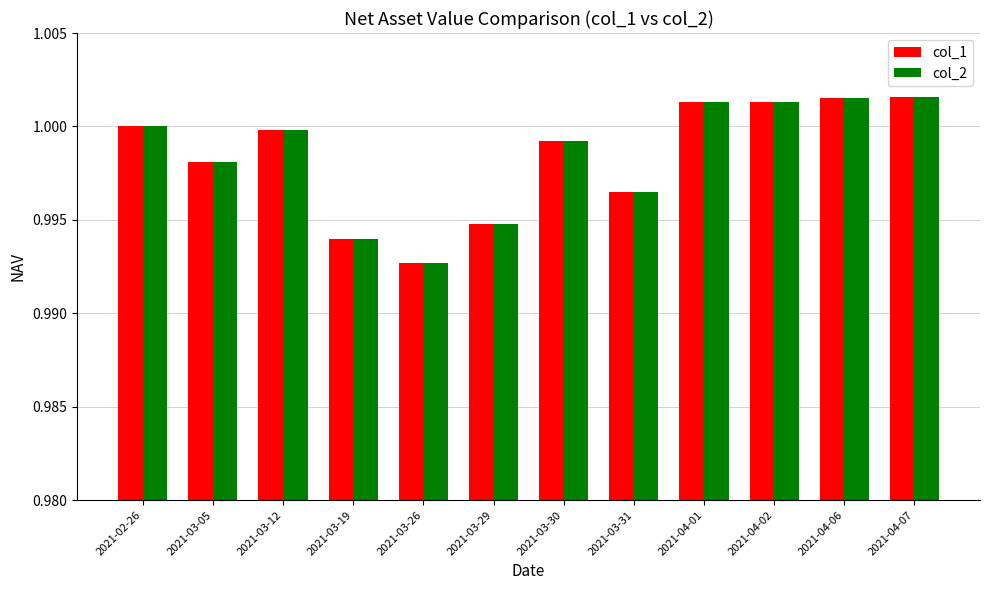

Is it true that col_1 equals 1.3 at 2021-03-30?

False